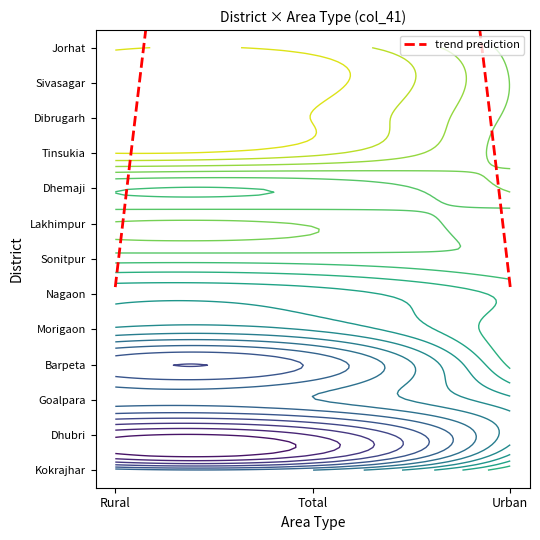

What is the sum of all Dibrugarh values?

457.2